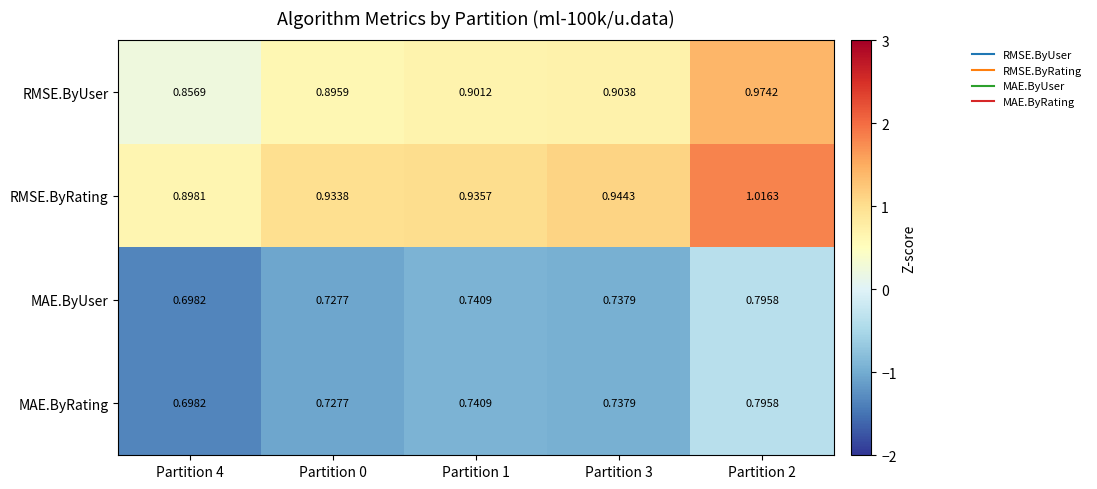

What is the difference between the highest and lowest values at Partition 2?

0.2